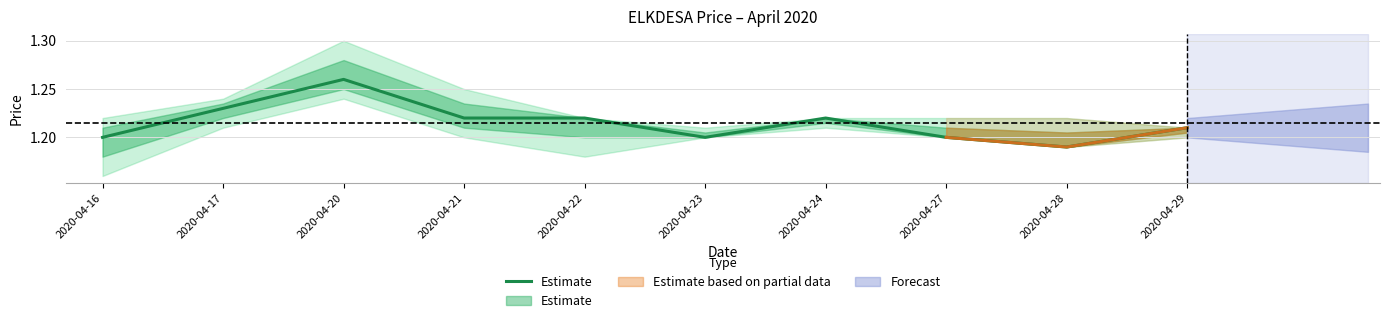

At which label is the value closest to 1?

2020-04-28